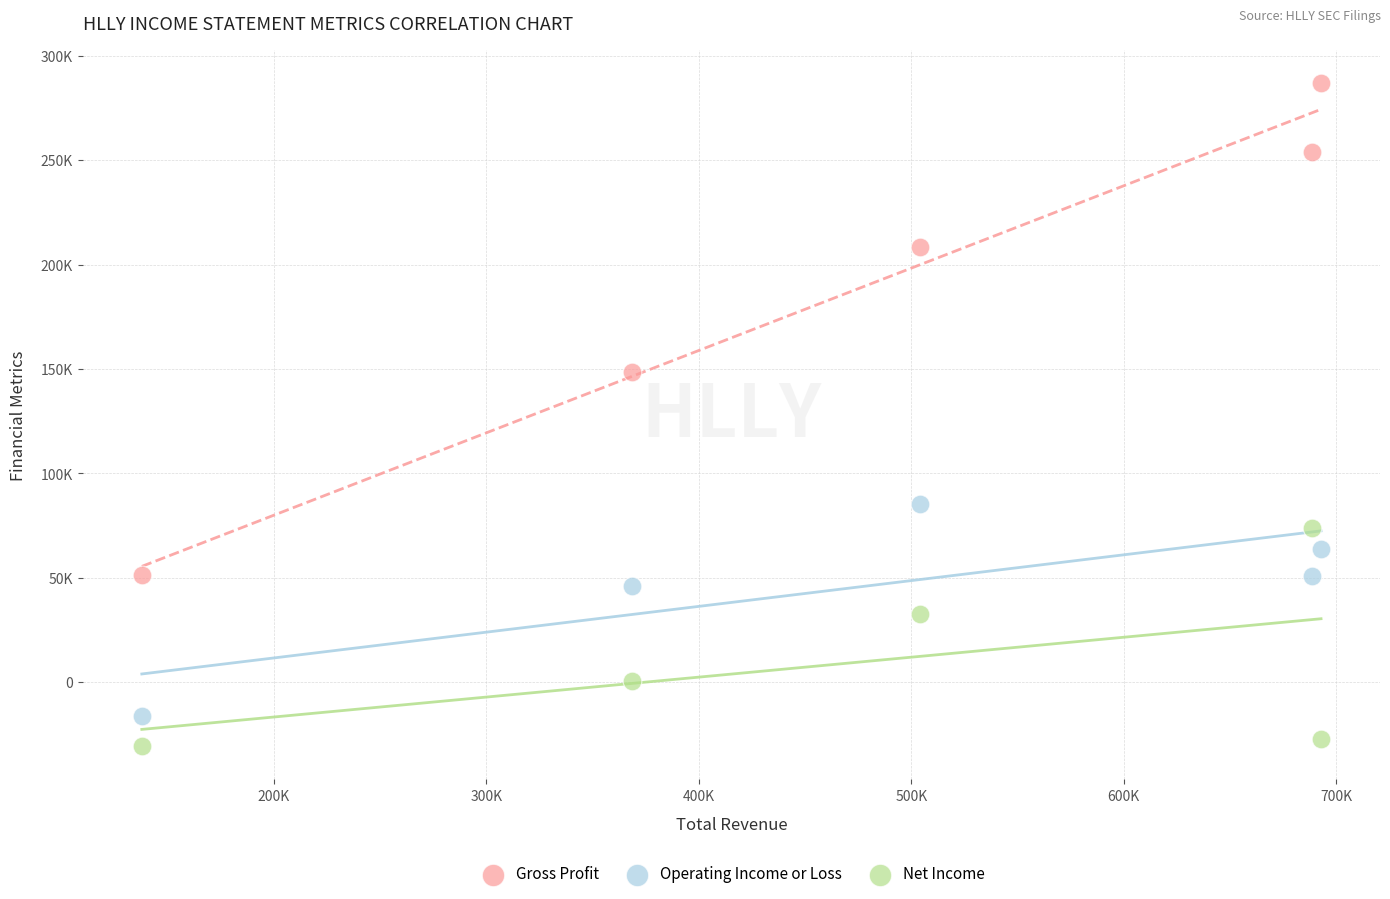

Which series contains the lowest Y value?

Net Income